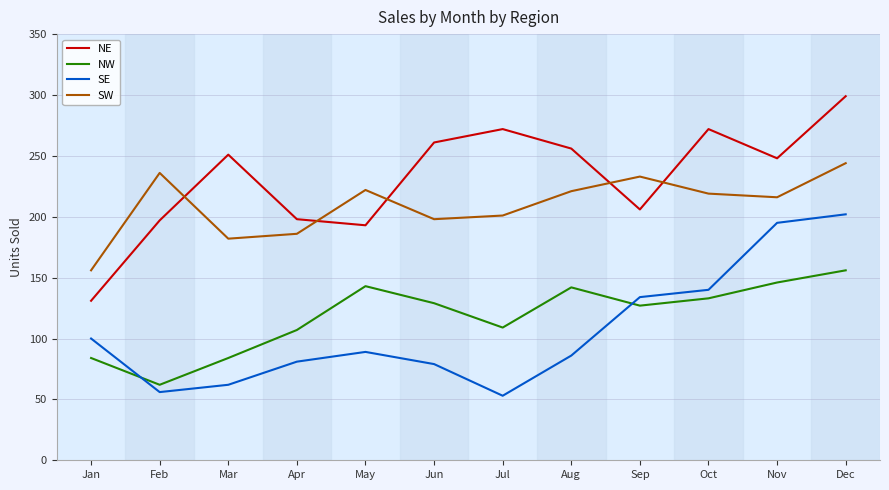

What is the total value across all series at Aug?

705